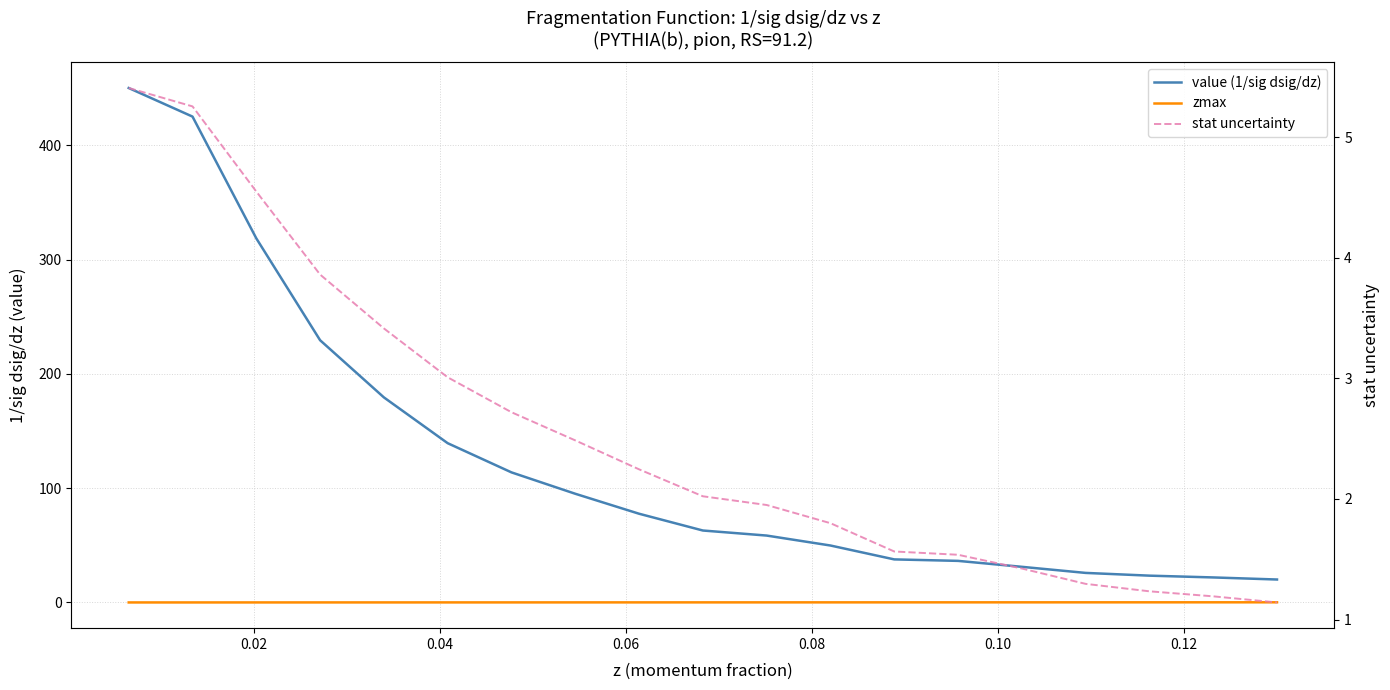

What is the maximum value shown in the chart?

450.1